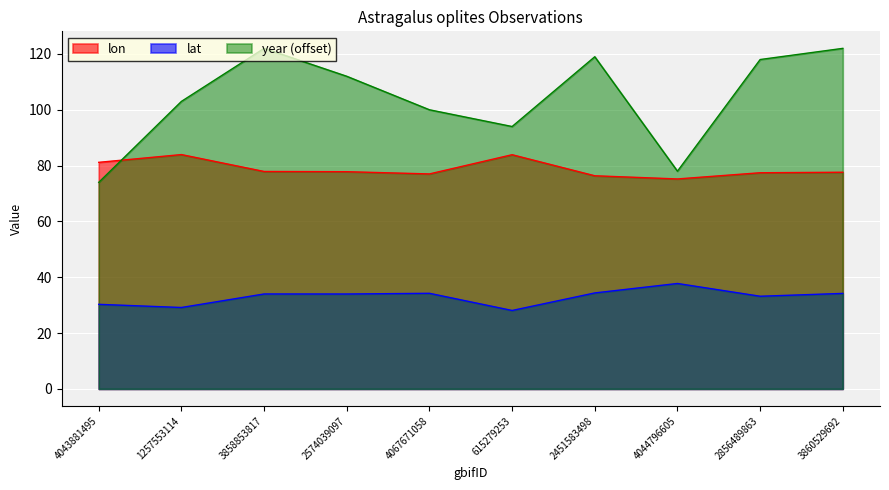

Which has a higher value, 2856489863 or 615279253?

615279253